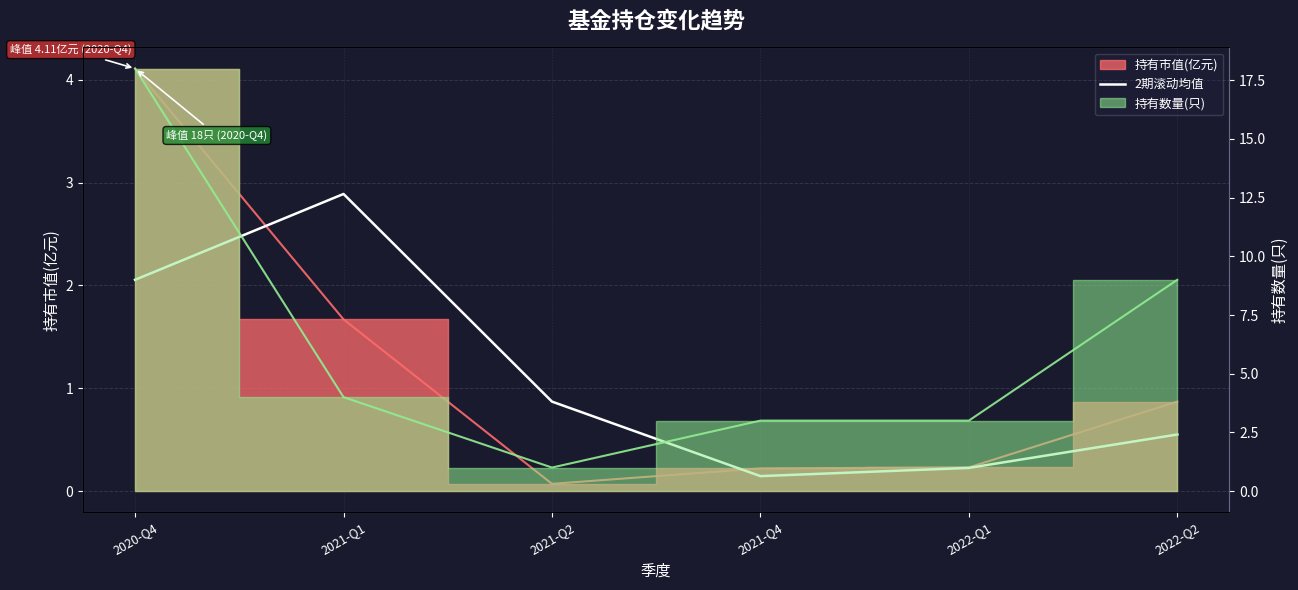

Reading left to right, what are all the values shown in this chart?

2020-Q4=2.1	2021-Q1=2.9	2021-Q2=0.9	2021-Q4=0.1	2022-Q1=0.2	2022-Q2=0.6